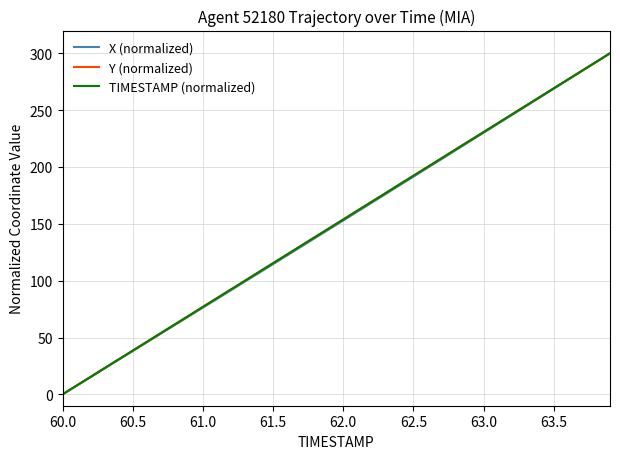

What is the difference between the maximum and minimum values in the Y (normalized) series?

300.0